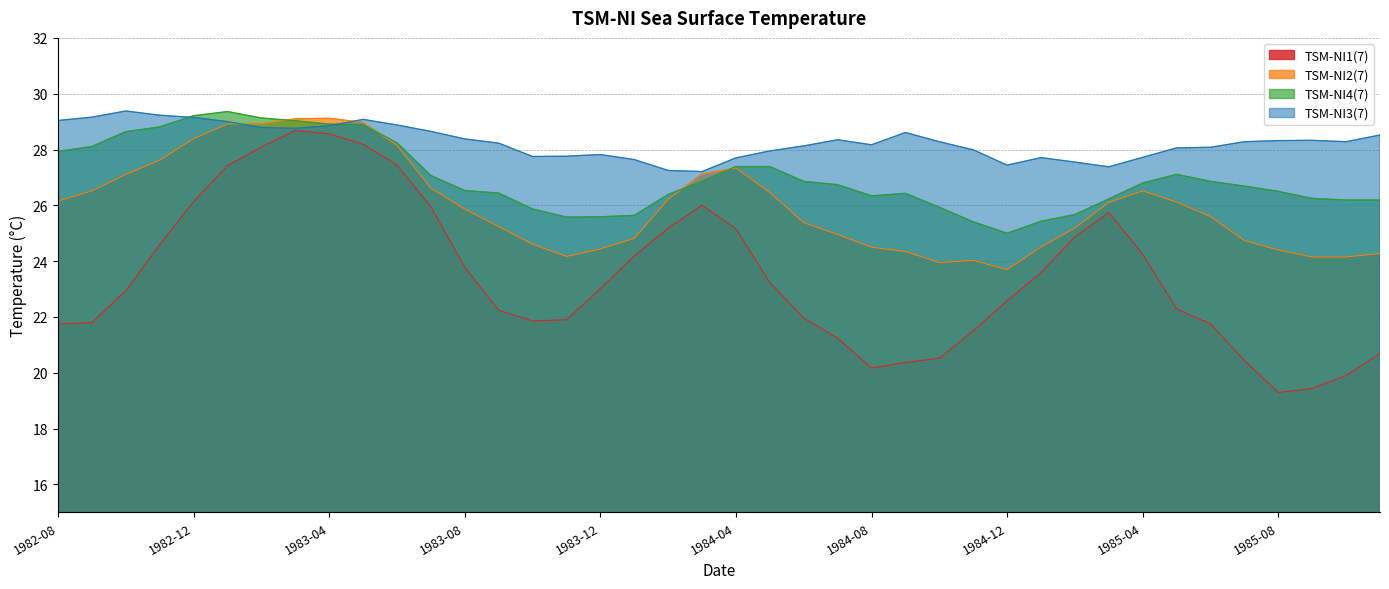

Reading left to right, what are all the values shown in this chart?

TSM-NI1(7): 1982-08=21.8	1982-09=21.8	1982-10=22.9	1982-11=24.6	1982-12=26.1	1983-01=27.4	1983-02=28.1	1983-03=28.7	1983-04=28.6	1983-05=28.2	1983-06=27.4	1983-07=25.9	1983-08=23.8	1983-09=22.2	1983-10=21.9	1983-11=21.9	1983-12=23.0	1984-01=24.2	1984-02=25.2	1984-03=26.0	1984-04=25.2	1984-05=23.2	1984-06=22.0	1984-07=21.2	1984-08=20.2	1984-09=20.4	1984-10=20.5	1984-11=21.5	1984-12=22.6	1985-01=23.6	1985-02=24.9	1985-03=25.7	1985-04=24.2	1985-05=22.3	1985-06=21.8	1985-07=20.4	1985-08=19.3	1985-09=19.4	1985-10=19.9	1985-11=20.7
TSM-NI2(7): 1982-08=26.1	1982-09=26.5	1982-10=27.1	1982-11=27.6	1982-12=28.4	1983-01=28.9	1983-02=28.9	1983-03=29.1	1983-04=29.1	1983-05=29.0	1983-06=28.1	1983-07=26.6	1983-08=25.9	1983-09=25.2	1983-10=24.6	1983-11=24.2	1983-12=24.4	1984-01=24.8	1984-02=26.2	1984-03=27.1	1984-04=27.3	1984-05=26.5	1984-06=25.4	1984-07=25.0	1984-08=24.5	1984-09=24.4	1984-10=23.9	1984-11=24.0	1984-12=23.7	1985-01=24.5	1985-02=25.2	1985-03=26.1	1985-04=26.5	1985-05=26.1	1985-06=25.6	1985-07=24.7	1985-08=24.4	1985-09=24.1	1985-10=24.1	1985-11=24.3
TSM-NI4(7): 1982-08=27.9	1982-09=28.1	1982-10=28.6	1982-11=28.8	1982-12=29.2	1983-01=29.4	1983-02=29.1	1983-03=29.0	1983-04=28.9	1983-05=28.9	1983-06=28.2	1983-07=27.1	1983-08=26.5	1983-09=26.4	1983-10=25.9	1983-11=25.6	1983-12=25.6	1984-01=25.6	1984-02=26.4	1984-03=26.9	1984-04=27.4	1984-05=27.4	1984-06=26.9	1984-07=26.7	1984-08=26.3	1984-09=26.4	1984-10=25.9	1984-11=25.4	1984-12=25.0	1985-01=25.4	1985-02=25.7	1985-03=26.2	1985-04=26.8	1985-05=27.1	1985-06=26.9	1985-07=26.7	1985-08=26.5	1985-09=26.2	1985-10=26.2	1985-11=26.2
TSM-NI3(7): 1982-08=29.0	1982-09=29.2	1982-10=29.4	1982-11=29.2	1982-12=29.1	1983-01=29.0	1983-02=28.8	1983-03=28.8	1983-04=28.9	1983-05=29.1	1983-06=28.9	1983-07=28.6	1983-08=28.4	1983-09=28.2	1983-10=27.8	1983-11=27.8	1983-12=27.8	1984-01=27.6	1984-02=27.2	1984-03=27.2	1984-04=27.7	1984-05=27.9	1984-06=28.1	1984-07=28.4	1984-08=28.2	1984-09=28.6	1984-10=28.3	1984-11=28.0	1984-12=27.4	1985-01=27.7	1985-02=27.6	1985-03=27.4	1985-04=27.7	1985-05=28.1	1985-06=28.1	1985-07=28.3	1985-08=28.3	1985-09=28.3	1985-10=28.3	1985-11=28.5